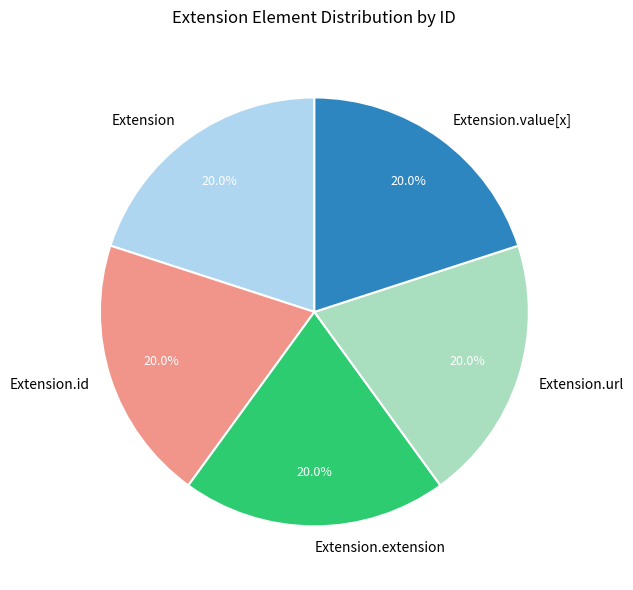

What is the ratio of the value at Extension.value[x] to the value at Extension?

1.0